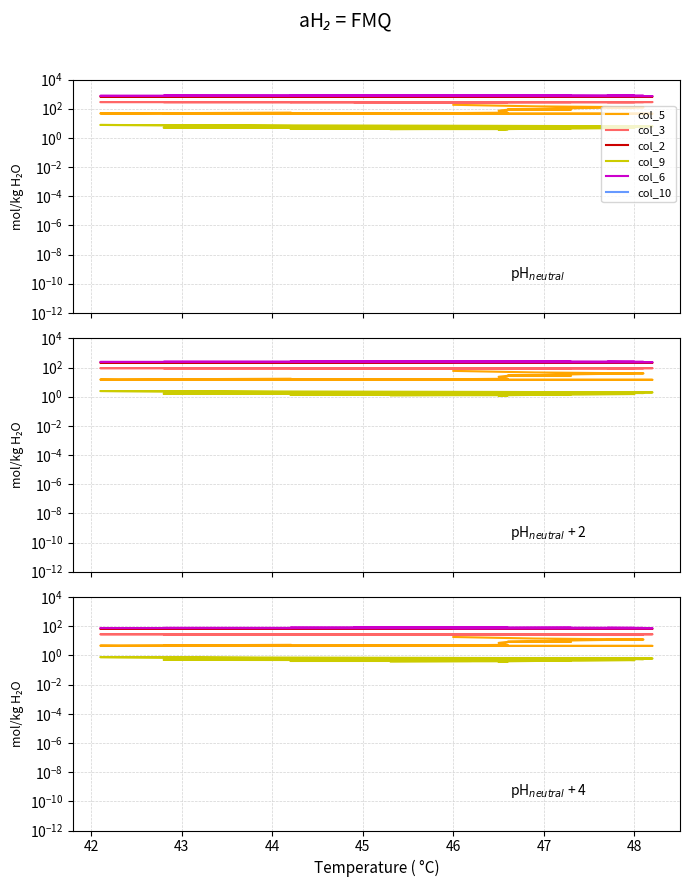

What are all the series names shown in the legend?

col_5, col_3, col_2, col_9, col_6, col_10